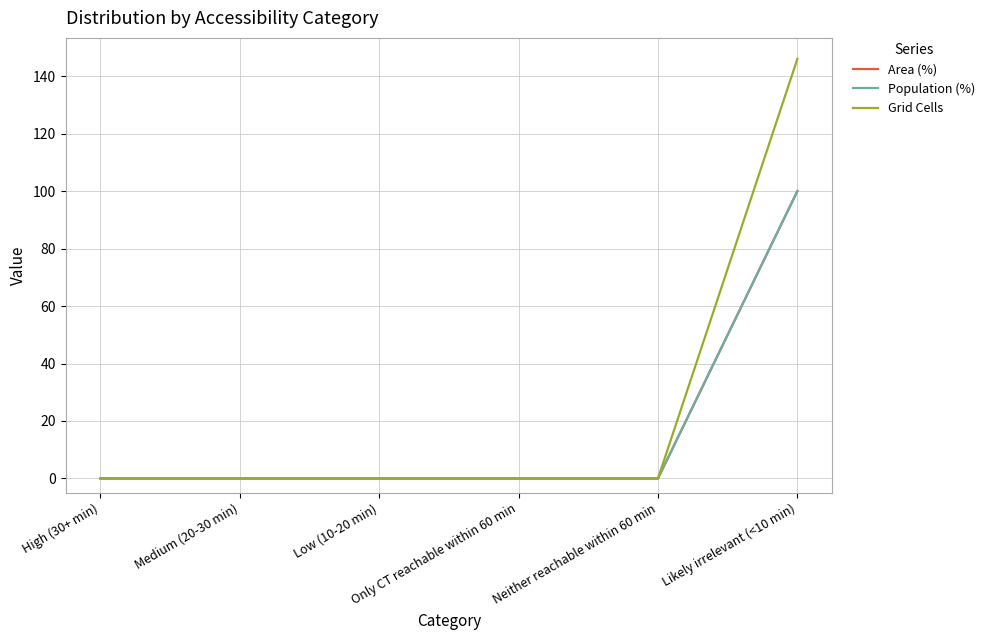

Rank the series by their maximum value, from highest to lowest.

Grid Cells, Area (%), Population (%)